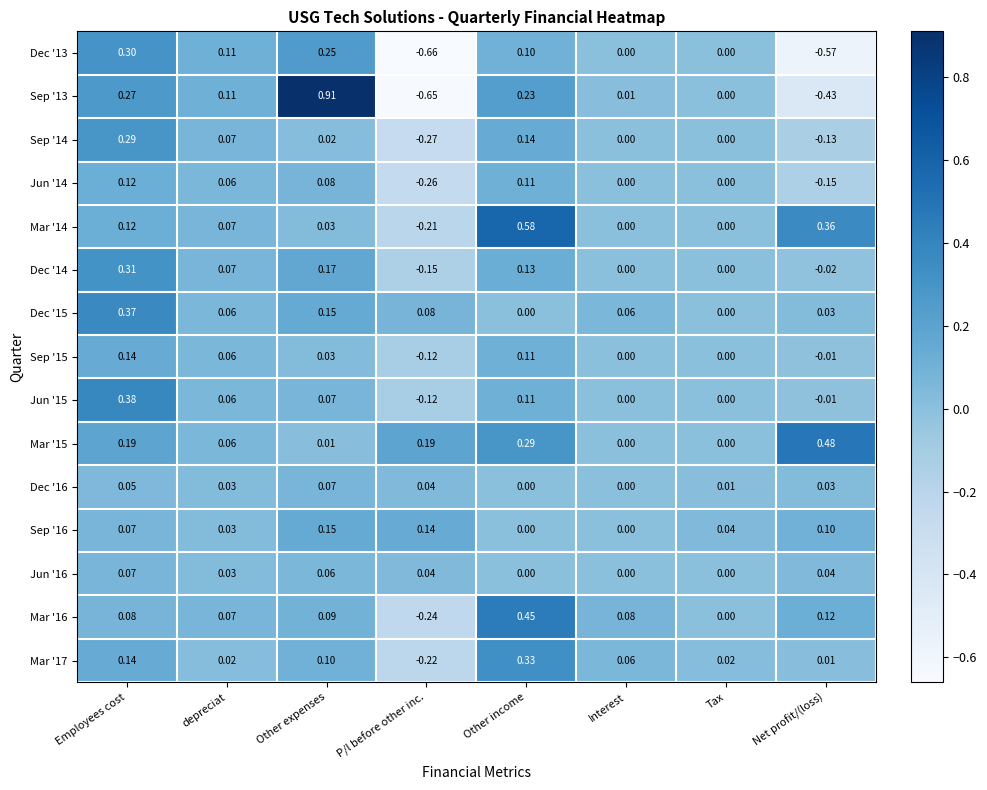

Where does the Sep '15 series first go above 0?

Employees cost